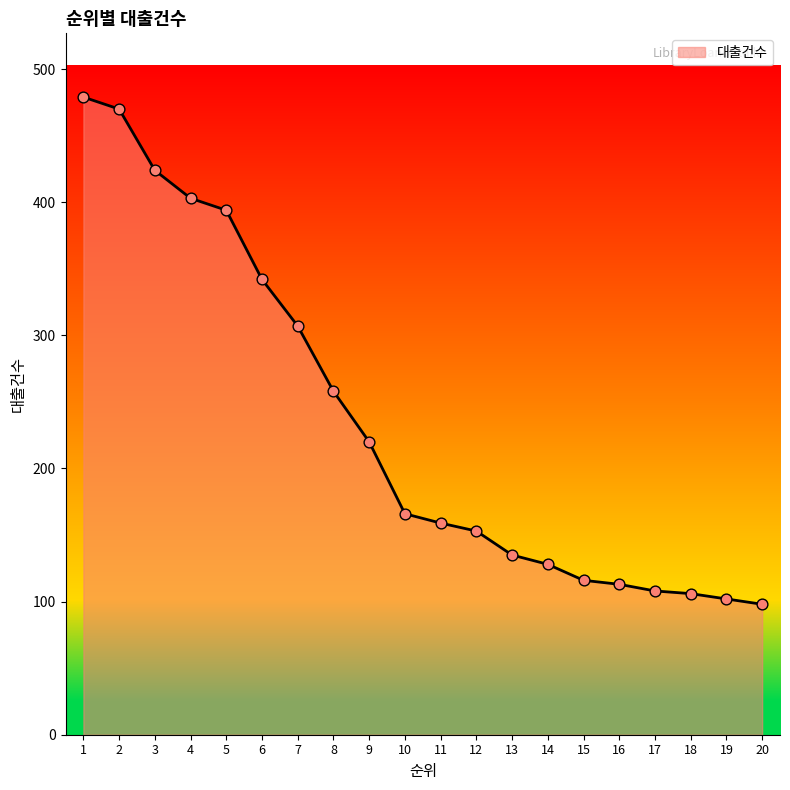

What is the change in value from 4 to 6?

-61